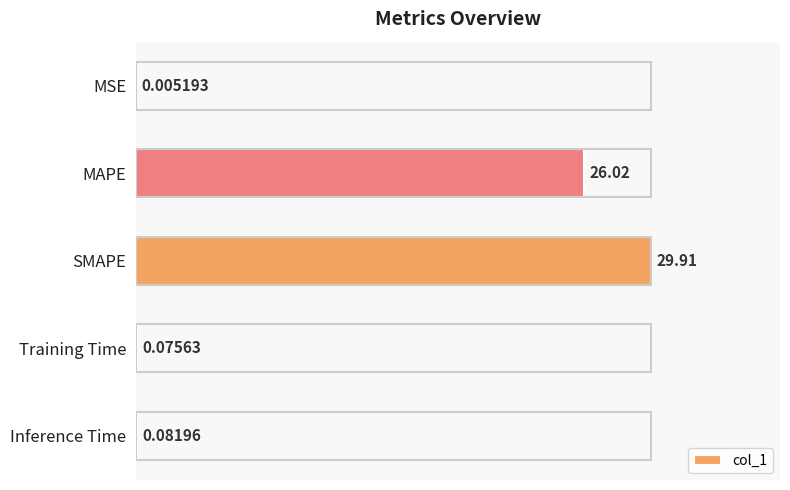

Between Inference Time and MSE, which is larger?

Inference Time